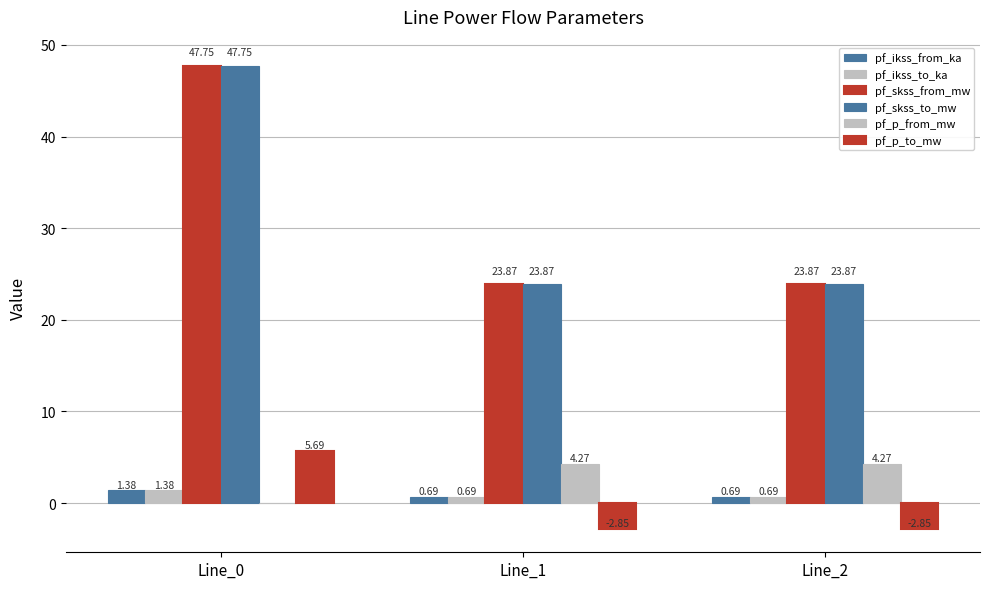

Are the bars horizontal?

No